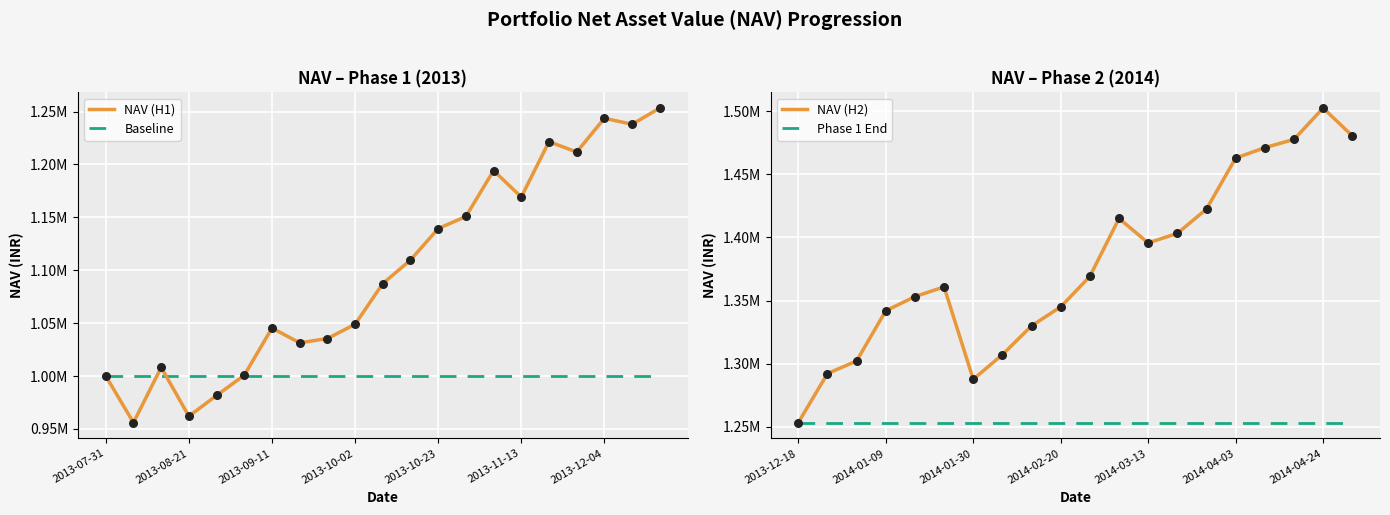

Between 2014-02-06 and 2013-09-11, which is larger?

2014-02-06